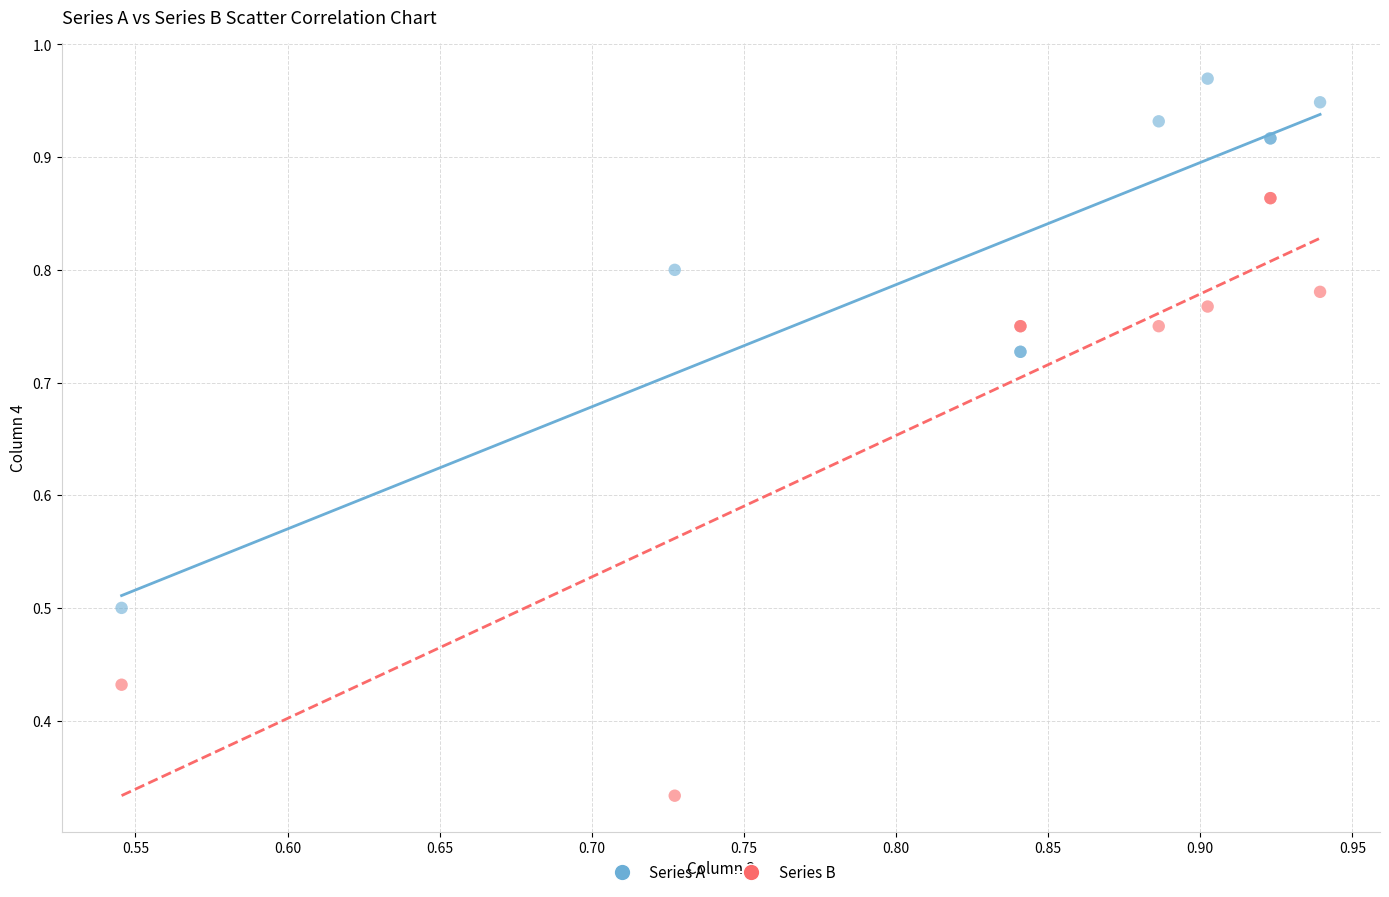

Which series reaches the maximum Y coordinate?

Series A